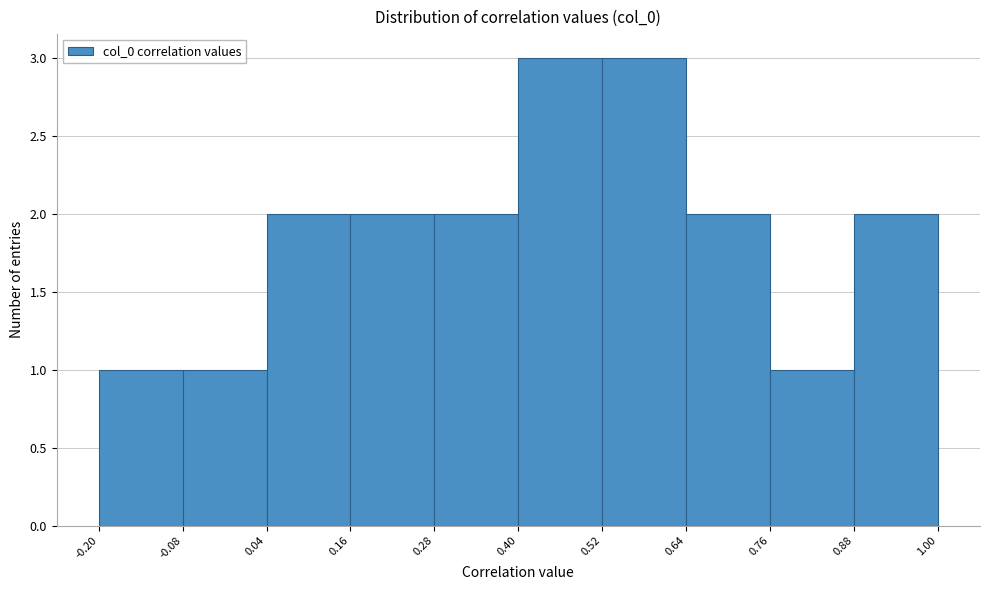

Reading left to right, list every bar in this chart as the range it spans on the x-axis followed by its height. The values are not printed on the chart, so give them approximately, as read against the axis.

-0.20 to -0.08: 1
-0.08 to 0.04: 1
0.04 to 0.16: 2
0.16 to 0.28: 2
0.28 to 0.40: 2
0.40 to 0.52: 3
0.52 to 0.64: 3
0.64 to 0.76: 2
0.76 to 0.88: 1
0.88 to 1.00: 2